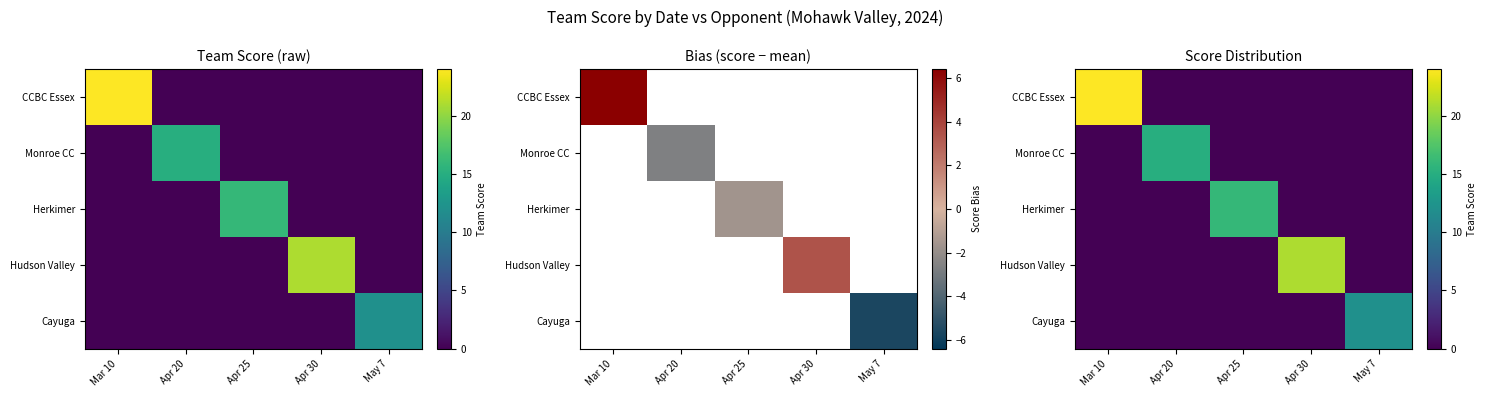

Is the value of Monroe CC at Apr 30 greater than the value of CCBC Essex at May 7?

No